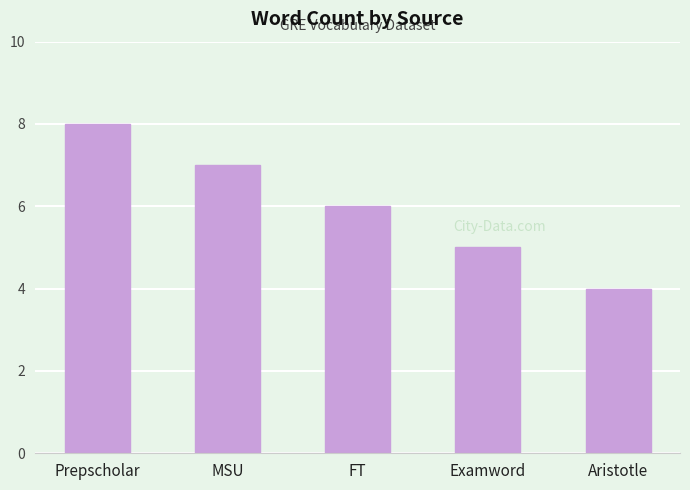

Reading right to left, what are all the values shown in this chart?

Aristotle=4	Examword=5	FT=6	MSU=7	Prepscholar=8